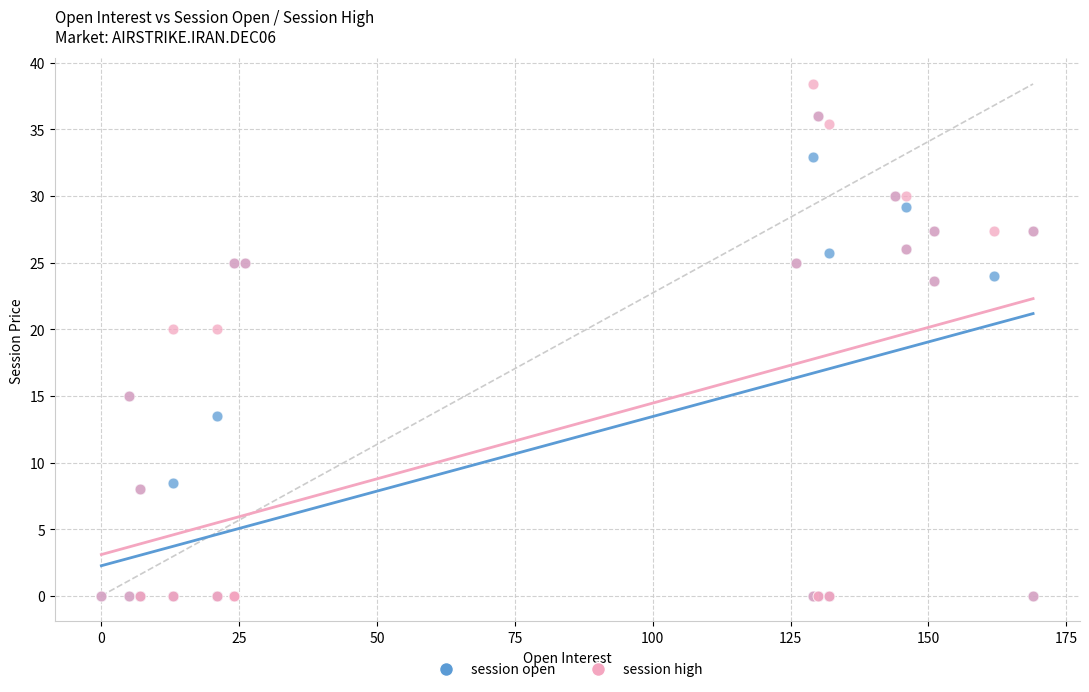

What are all the series names shown in the legend?

session open, session high